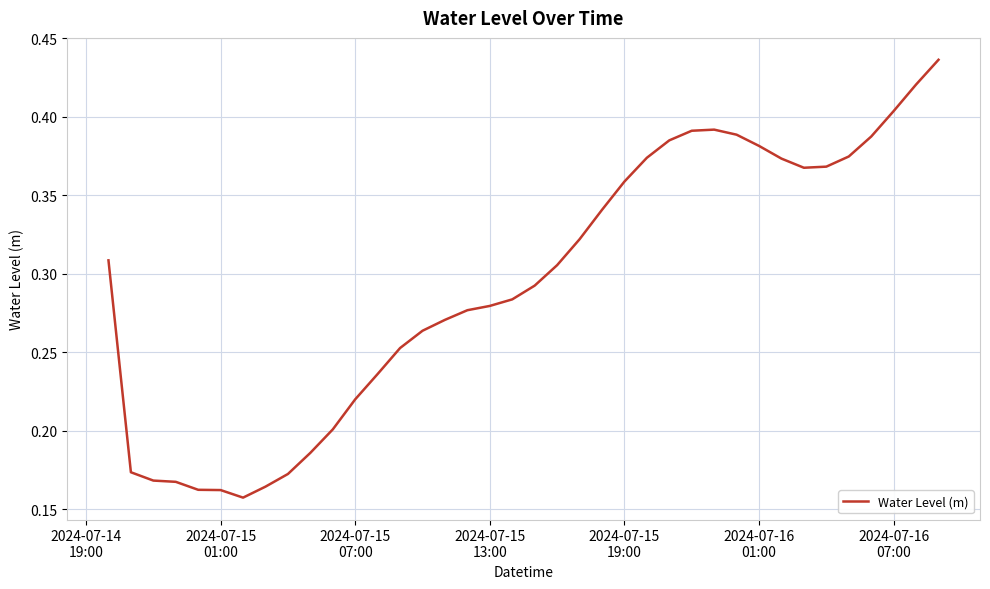

Reading left to right, list all the values displayed in this chart.

0.3	0.2	0.2	0.2	0.2	0.2	0.2	0.2	0.2	0.2	0.2	0.2	0.2	0.3	0.3	0.3	0.3	0.3	0.3	0.3	0.3	0.3	0.3	0.4	0.4	0.4	0.4	0.4	0.4	0.4	0.4	0.4	0.4	0.4	0.4	0.4	0.4	0.4